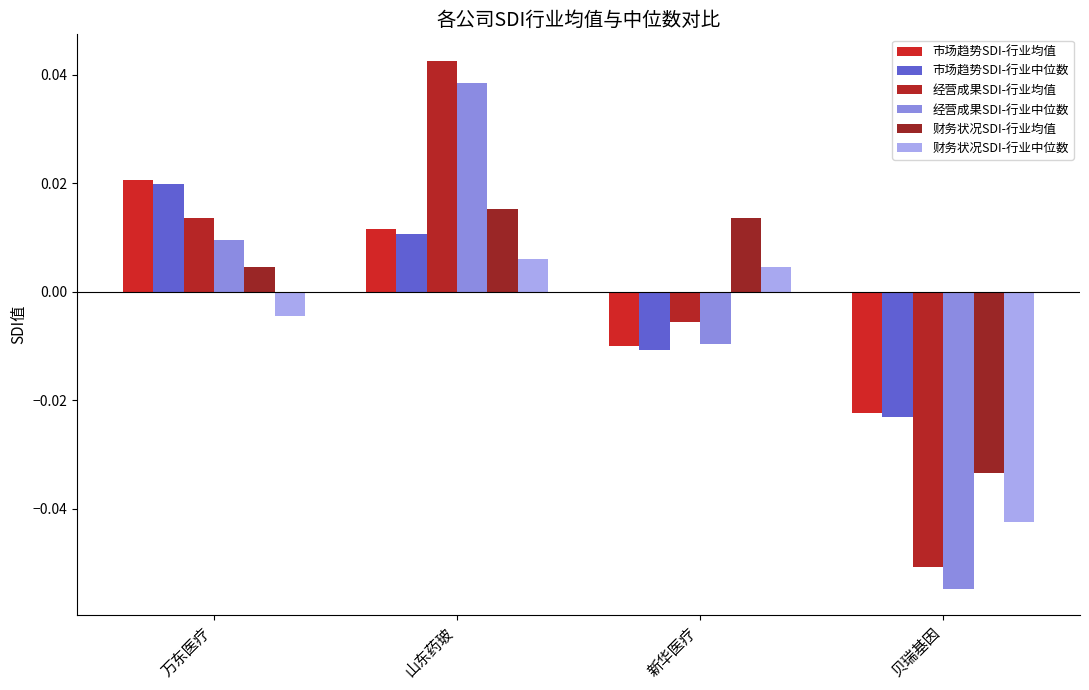

At which label does 经营成果SDI-行业中位数 first exceed 0?

万东医疗